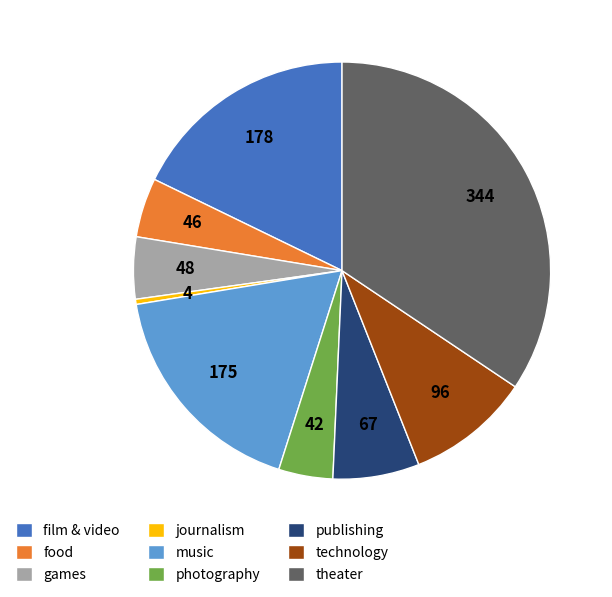

Approximately how many times larger is the value at theater compared to film & video?

1.9